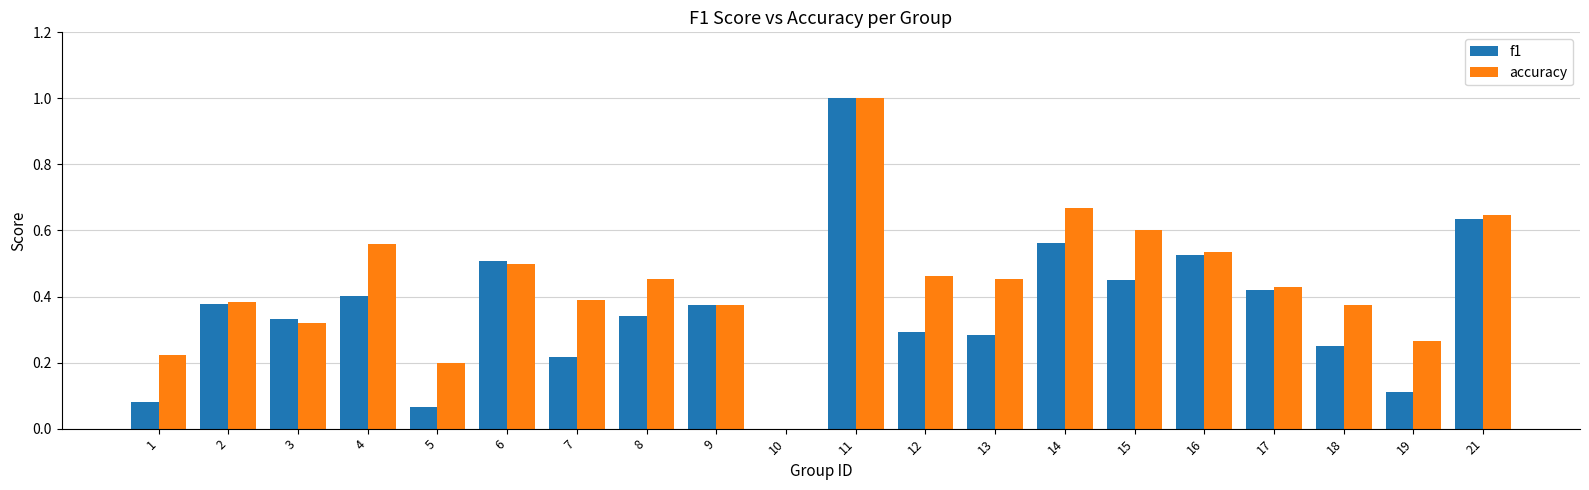

What is the total value across all series at 16?

1.1